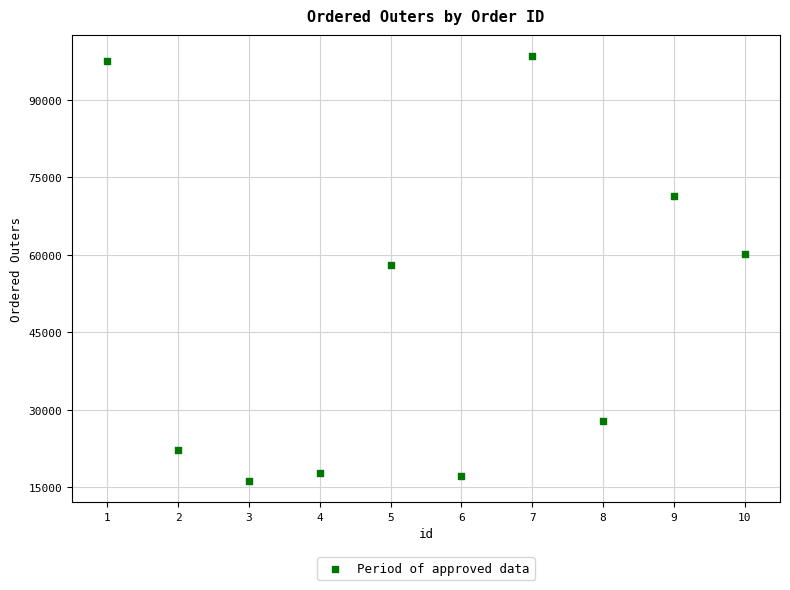

What is the average Y value?

48702